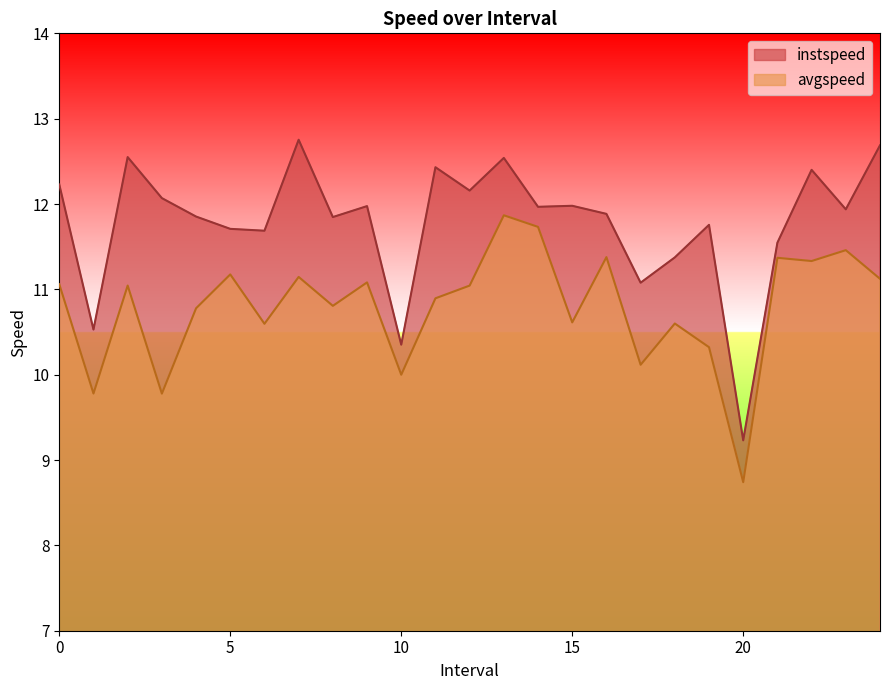

What is the value of the avgspeed point at the 21st from the left?

8.7